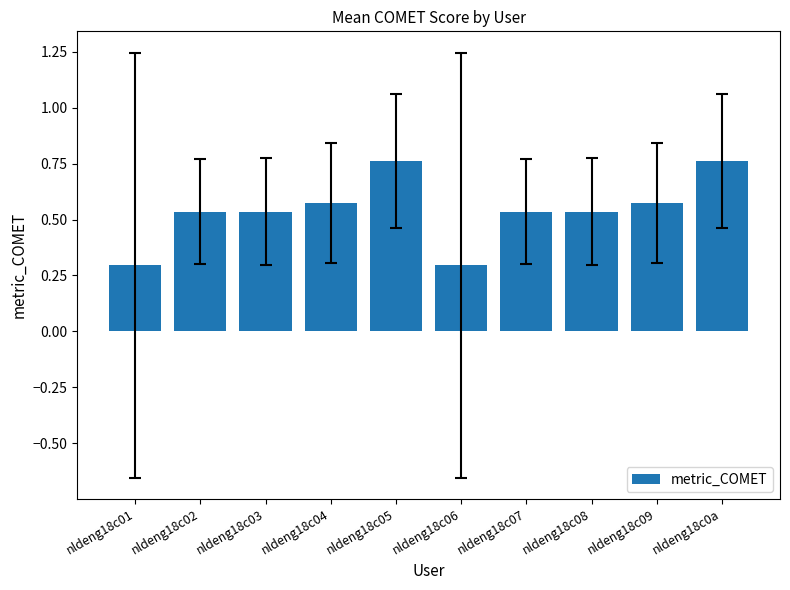

True or false: the data shows 0.7 at nldeng18c02.

False